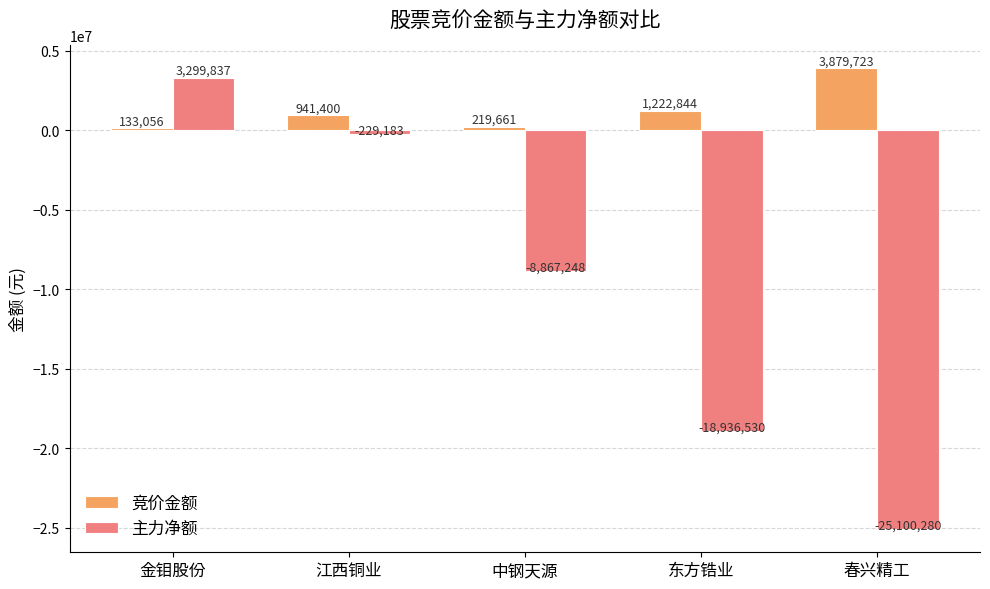

What is the smallest value displayed?

-25100280